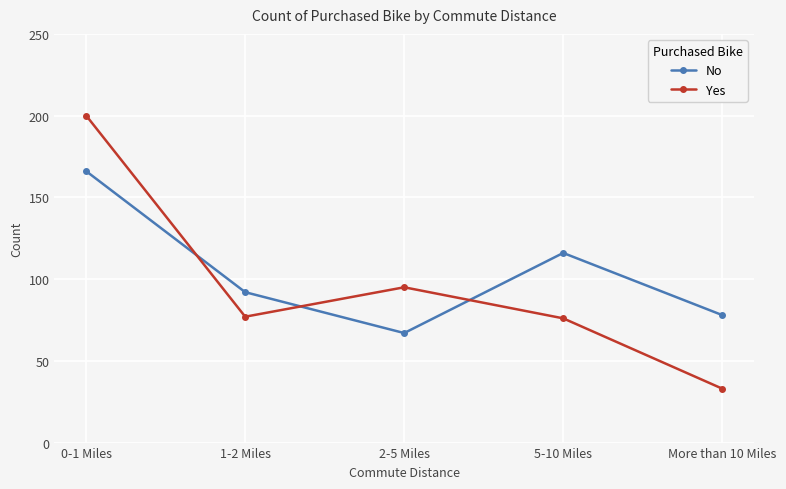

Which series has the largest range (max minus min)?

Yes